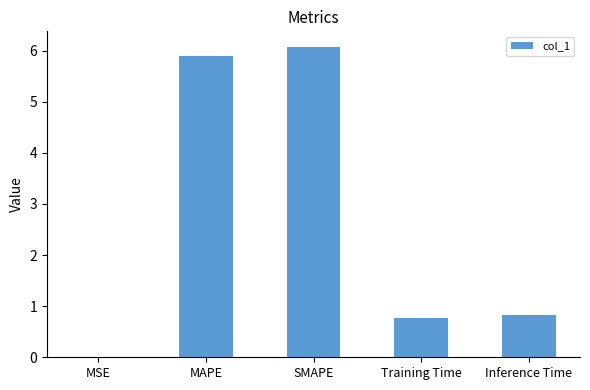

Which category has the highest value across all series?

SMAPE